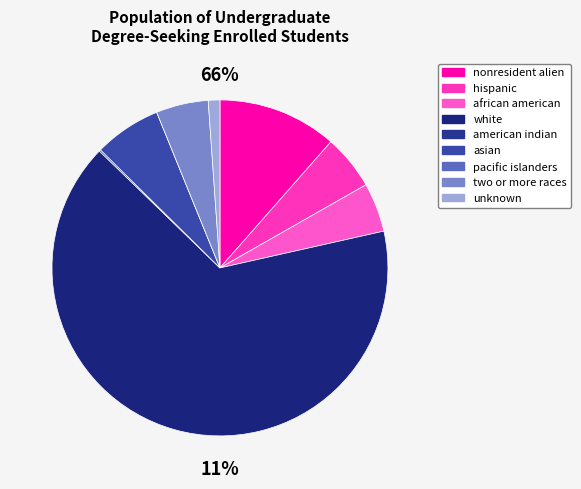

Is there a majority slice in this chart?

Yes